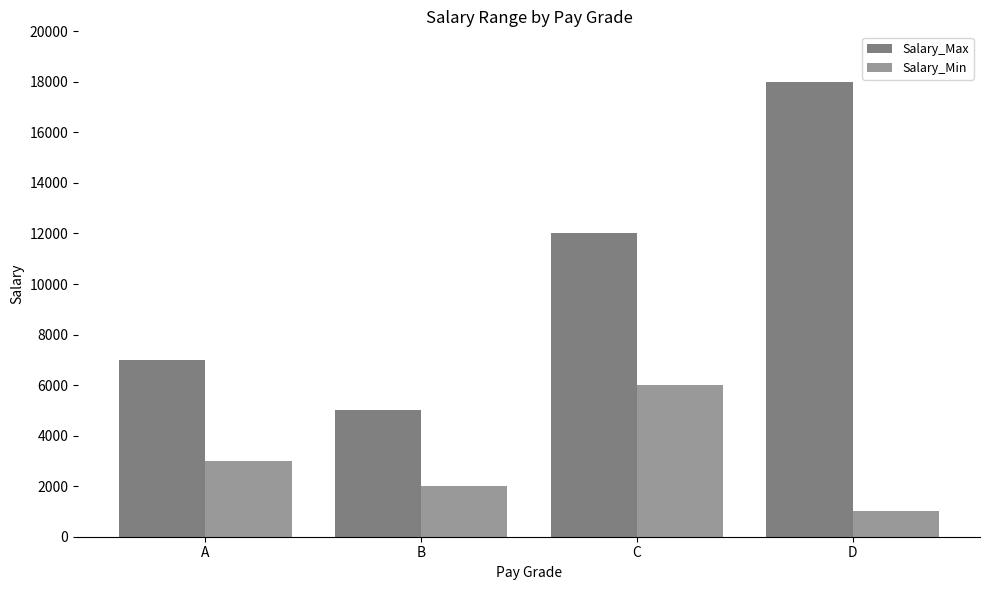

Count the number of data series in this chart.

2